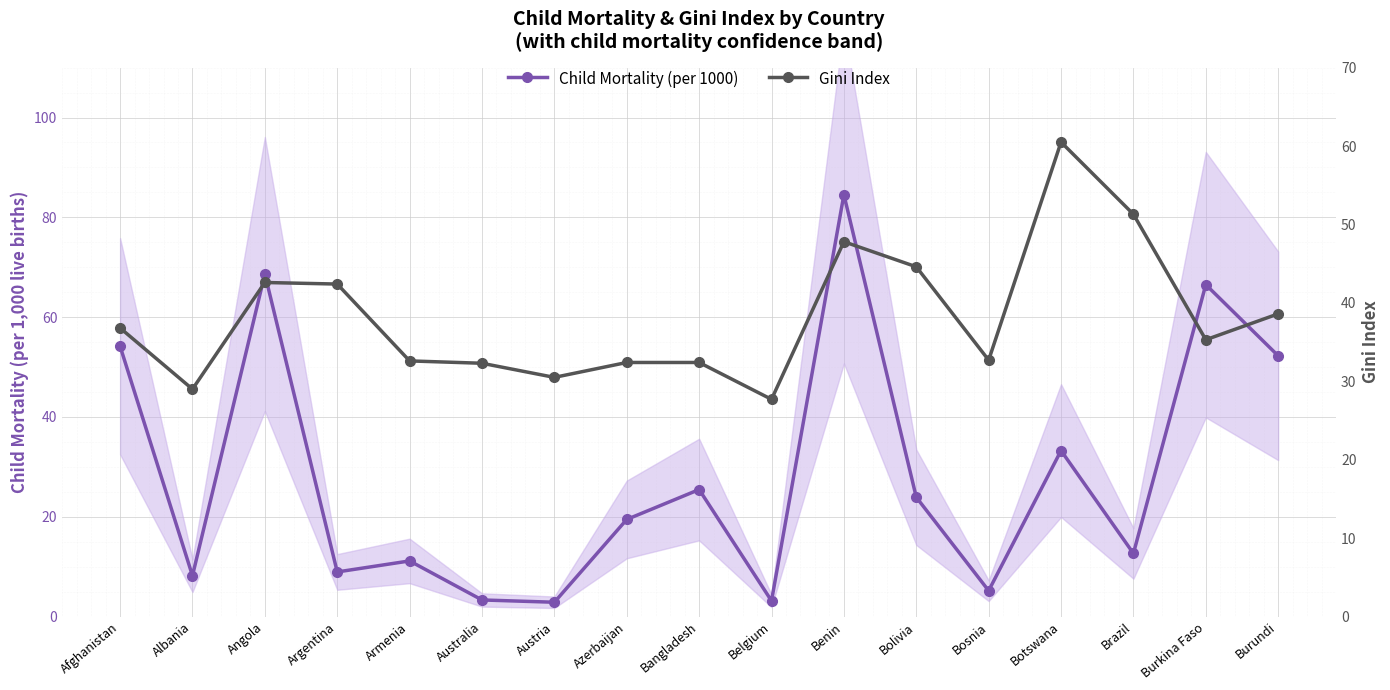

What position from the left is Angola?

3